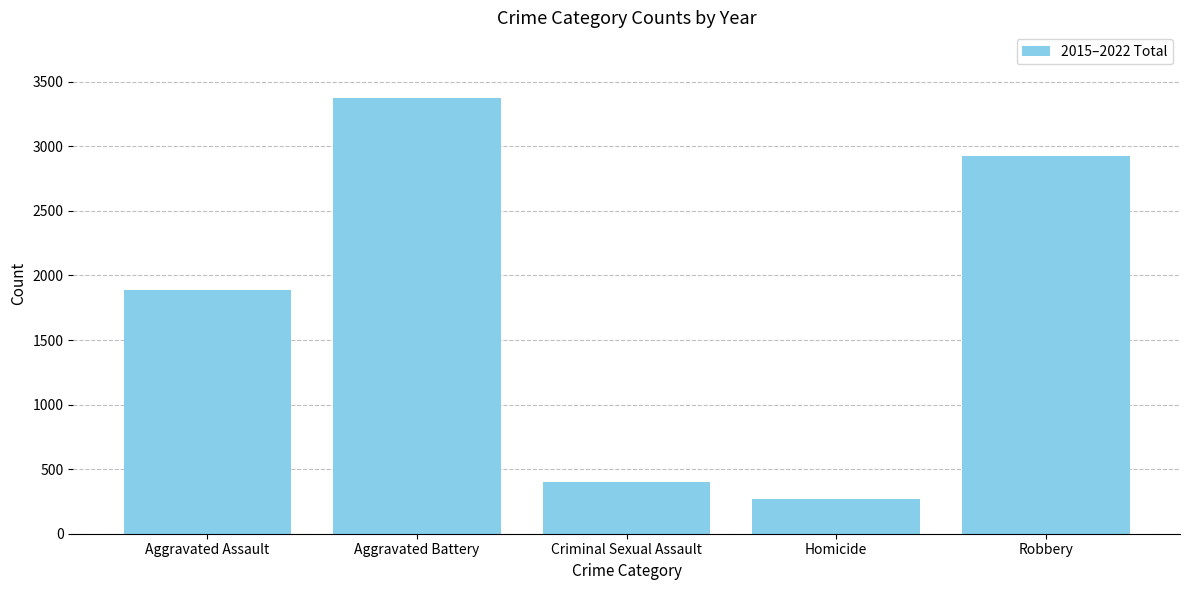

True or false: the data shows 500 at Aggravated Assault.

False